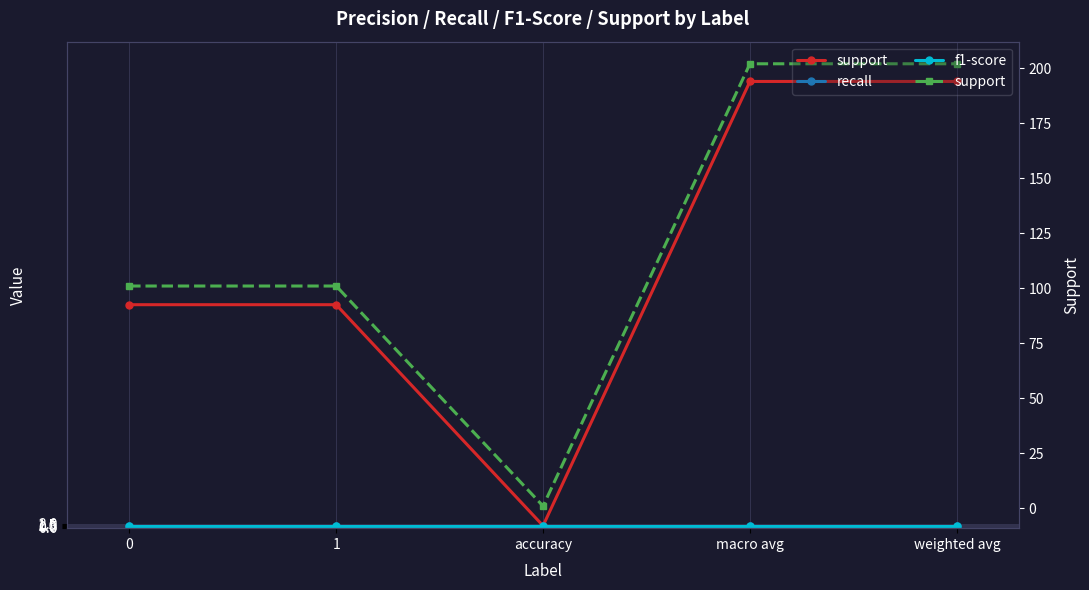

Where does the support series first go above 101?

macro avg